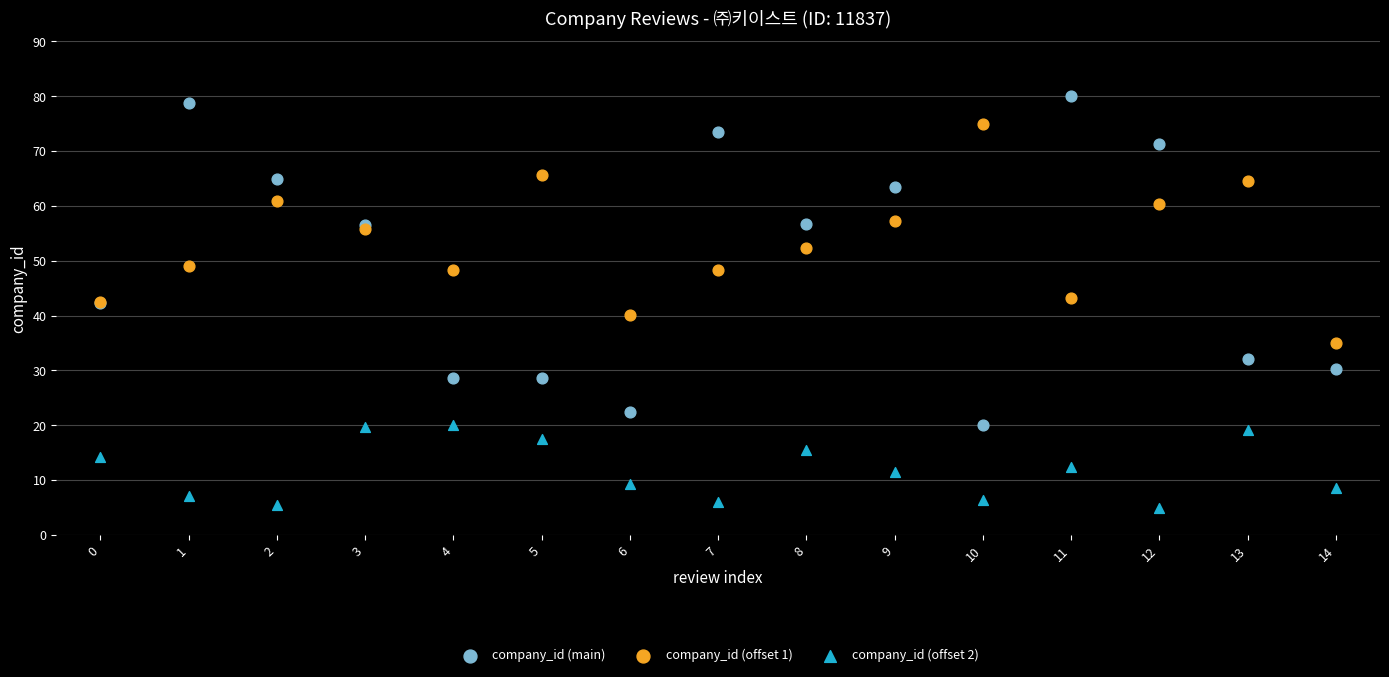

Which series reaches the minimum Y coordinate?

company_id (offset 2)